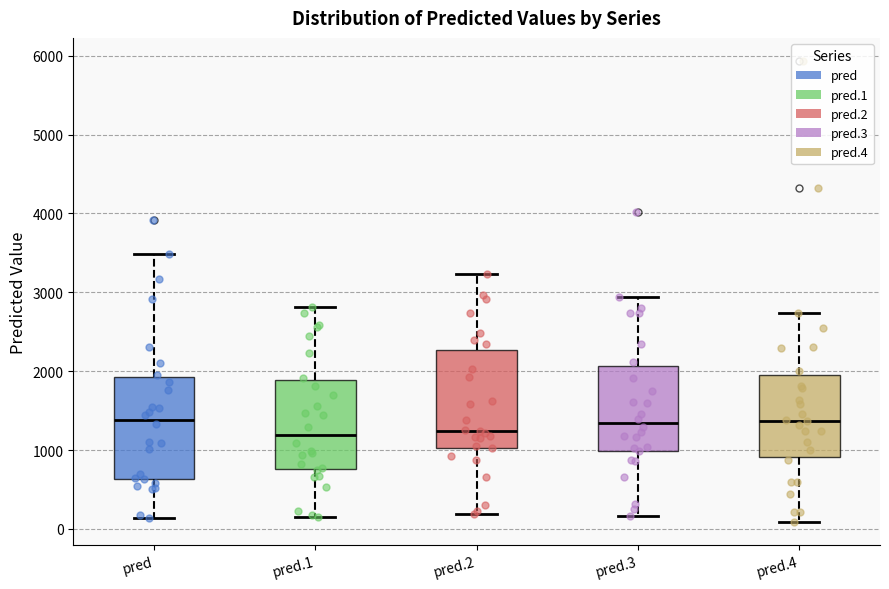

Reading left to right, transcribe this box plot: for each box, give where its median line is, the range the box spans, and where its two whiskers end, as read against the y-axis. The values are not printed on the chart, so give them approximately, as read against the axis.

pred: median 1400, box 600 to 1900, whiskers 100 to 3500
pred.1: median 1200, box 800 to 1900, whiskers 200 to 2800
pred.2: median 1200, box 1000 to 2300, whiskers 200 to 3200
pred.3: median 1300, box 1000 to 2100, whiskers 200 to 2900
pred.4: median 1400, box 900 to 2000, whiskers 100 to 2700